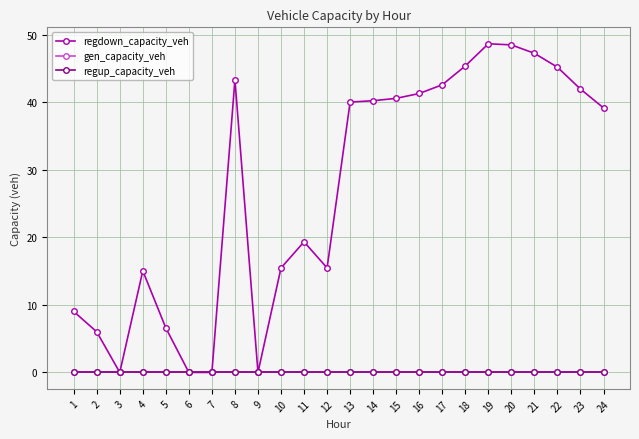

True or false: regup_capacity_veh has more than 1 points higher than both neighbors.

False